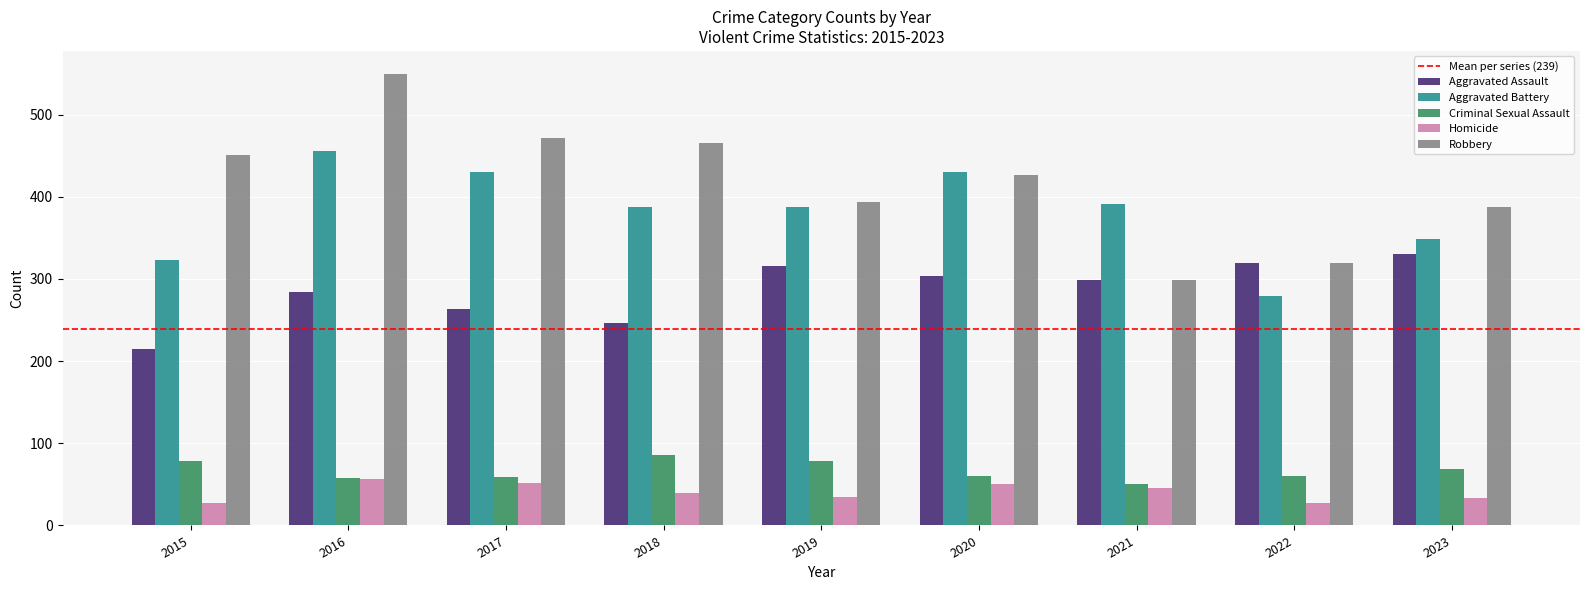

True or false: Criminal Sexual Assault has a value of 51 at 2021.

True